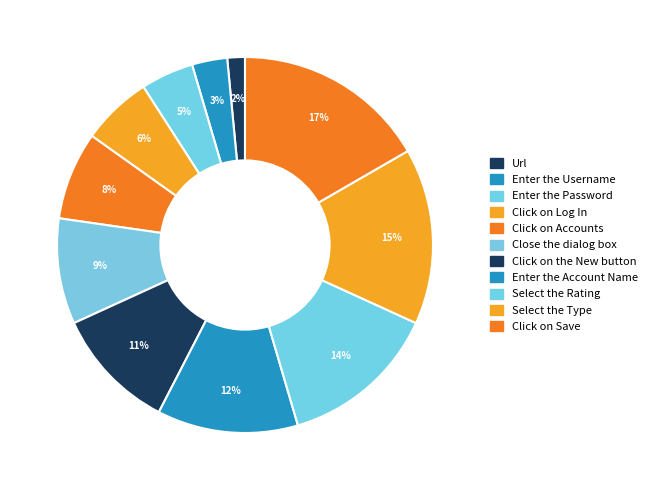

To the nearest percent, what portion does Select the Type represent?

15%